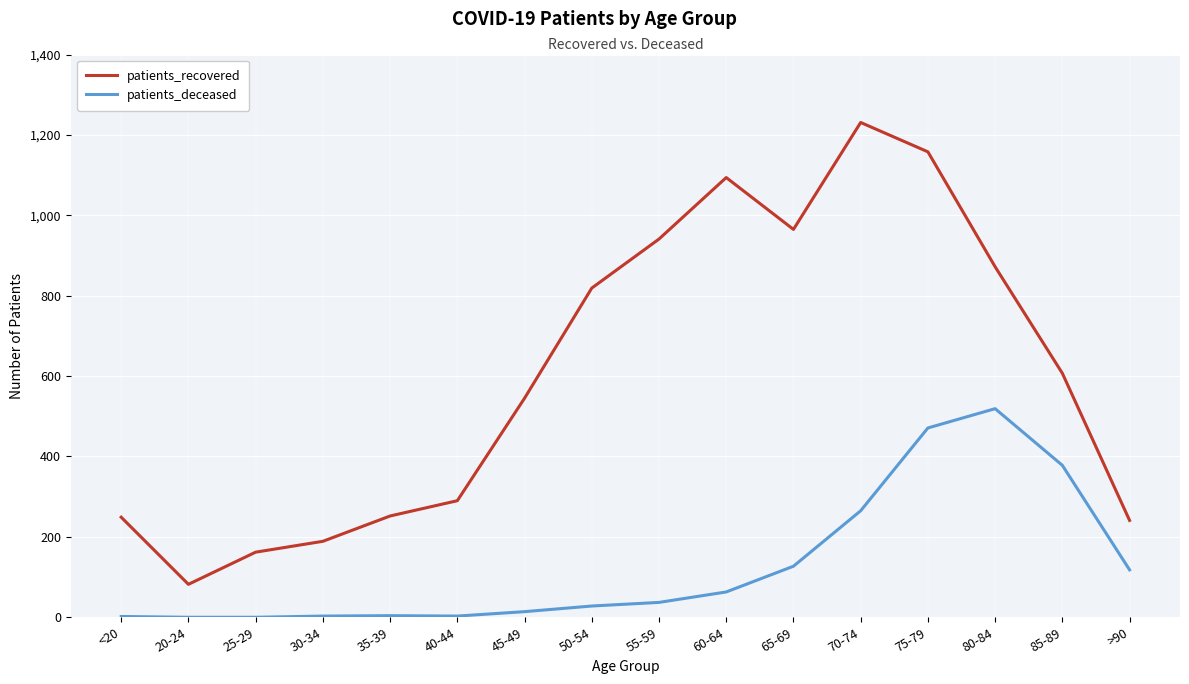

True or false: patients_recovered and patients_deceased cross at least once.

False